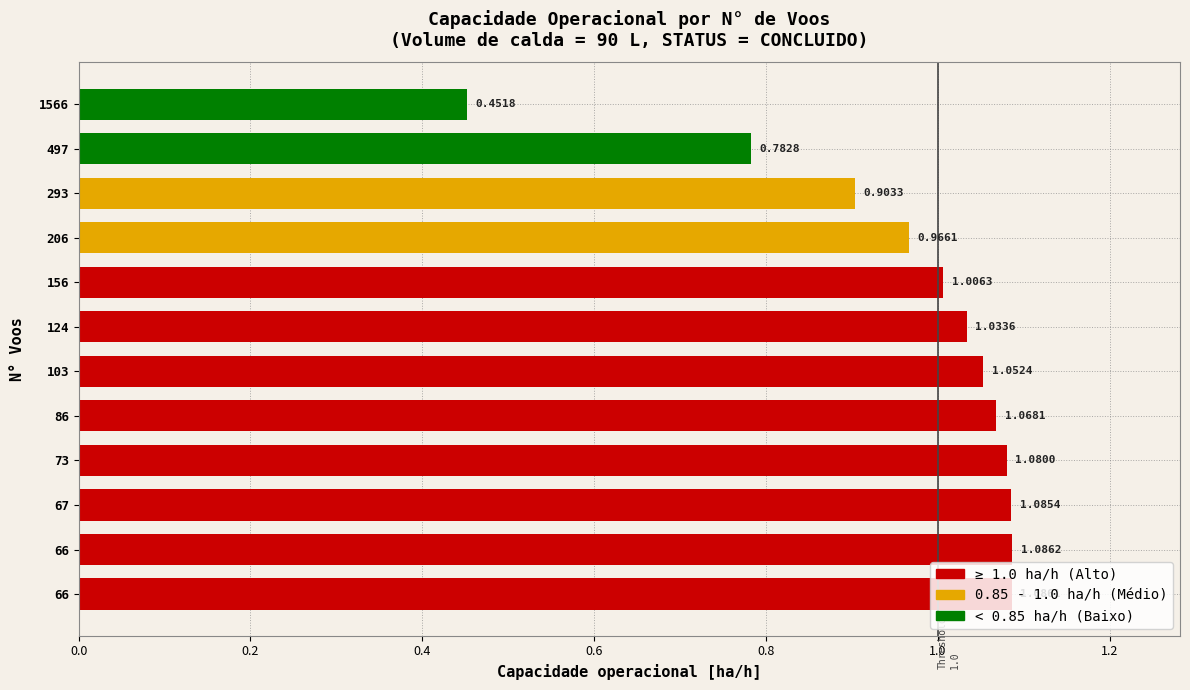

Are the bars horizontal?

Yes